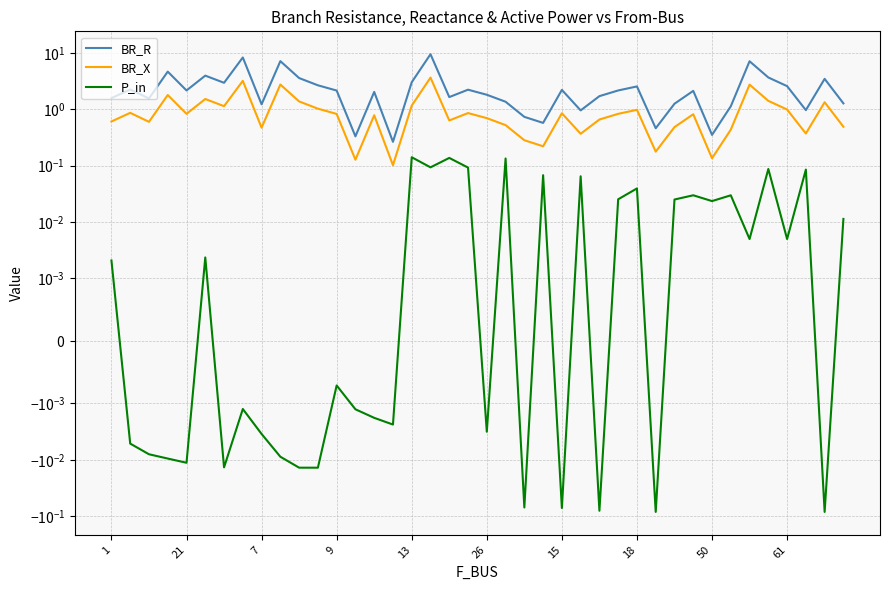

Reading left to right, what are all the values shown in this chart?

BR_R: 1.6	2.2	1.6	4.6	2.2	3.9	2.9	8.3	1.2	7.1	3.6	2.7	2.1	0.3	2.0	0.3	3.0	9.5	1.6	2.2	1.8	1.4	0.7	0.6	2.2	1.0	1.7	2.2	2.5	0.5	1.3	2.1	0.3	1.1	7.1	3.7	2.6	1.0	3.5	1.3
BR_X: 0.6	0.9	0.6	1.8	0.8	1.5	1.1	3.2	0.5	2.7	1.4	1.0	0.8	0.1	0.8	0.1	1.2	3.6	0.6	0.9	0.7	0.5	0.3	0.2	0.8	0.4	0.7	0.8	1.0	0.2	0.5	0.8	0.1	0.4	2.7	1.4	1.0	0.4	1.3	0.5
P_in: 0.0	-0.0	-0.0	-0.0	-0.0	0.0	-0.0	-0.0	-0.0	-0.0	-0.0	-0.0	-0.0	-0.0	-0.0	-0.0	0.1	0.1	0.1	0.1	-0.0	0.1	-0.1	0.1	-0.1	0.1	-0.1	0.0	0.0	-0.1	0.0	0.0	0.0	0.0	0.0	0.1	0.0	0.1	-0.1	0.0